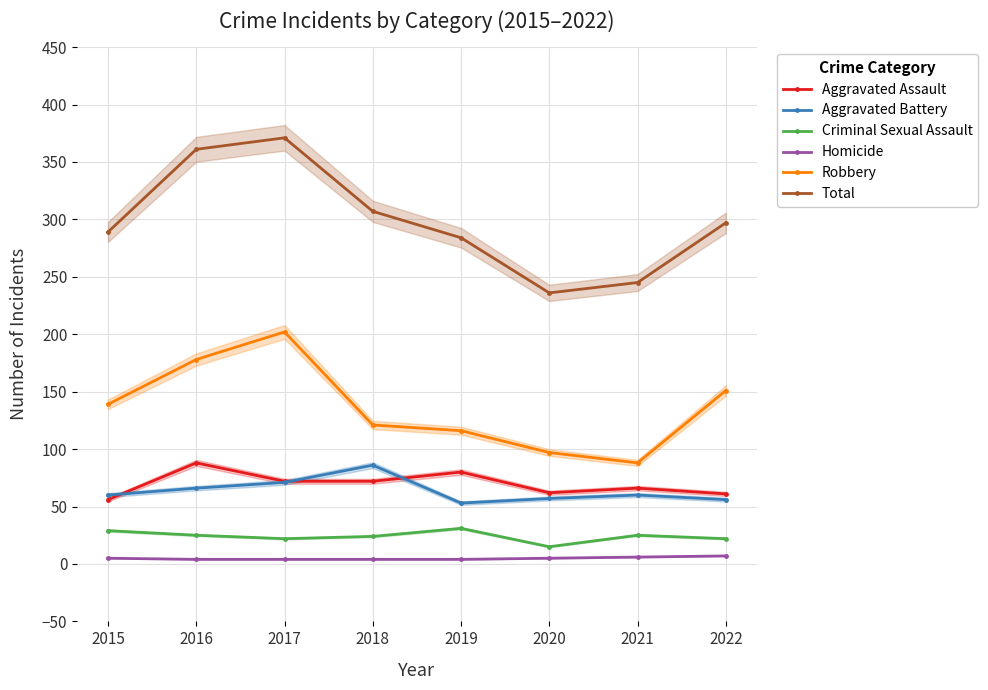

At which category is the sum across all series the highest?

2017